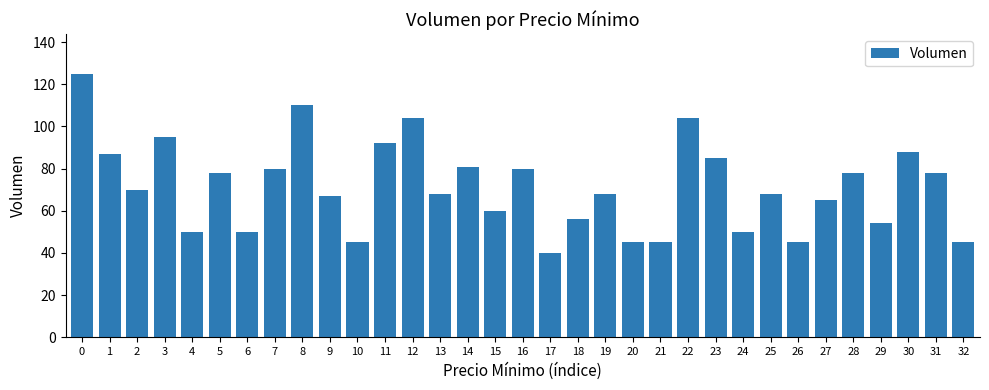

What is the change in value from 2 to 32?

-25